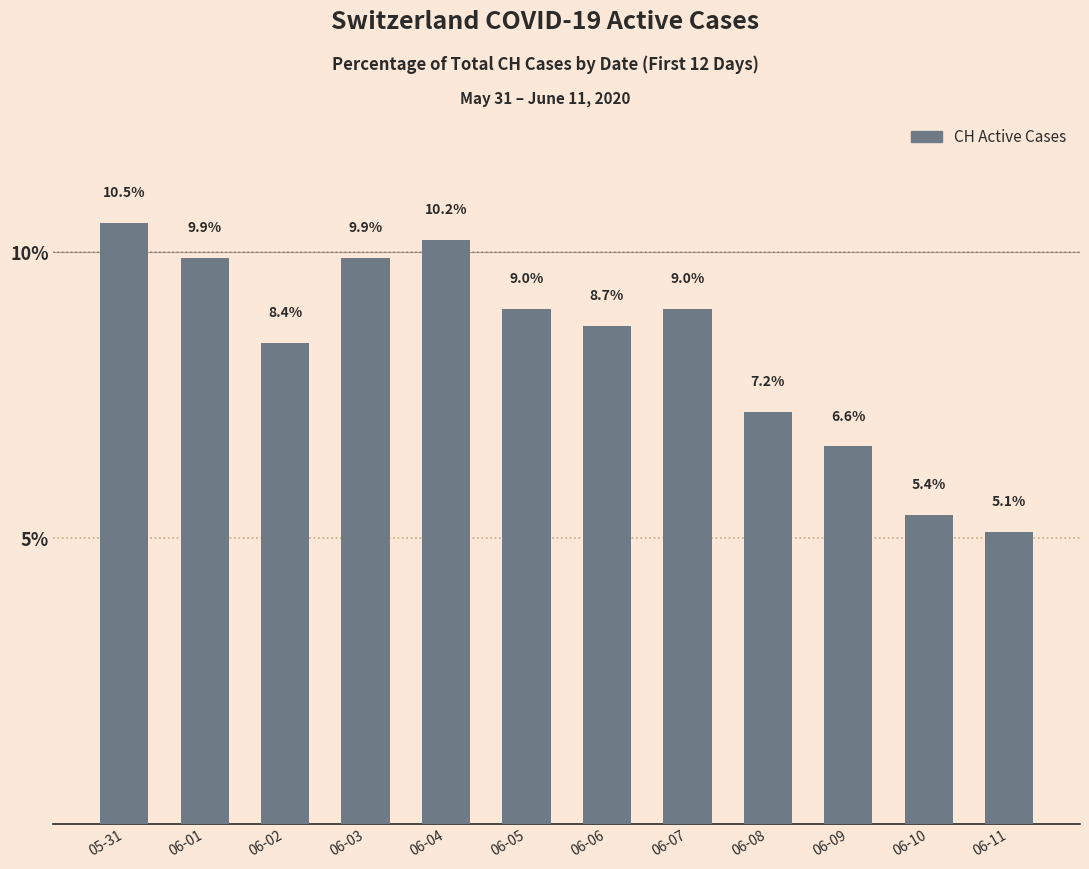

At which category does the chart reach its minimum across all series?

06-11